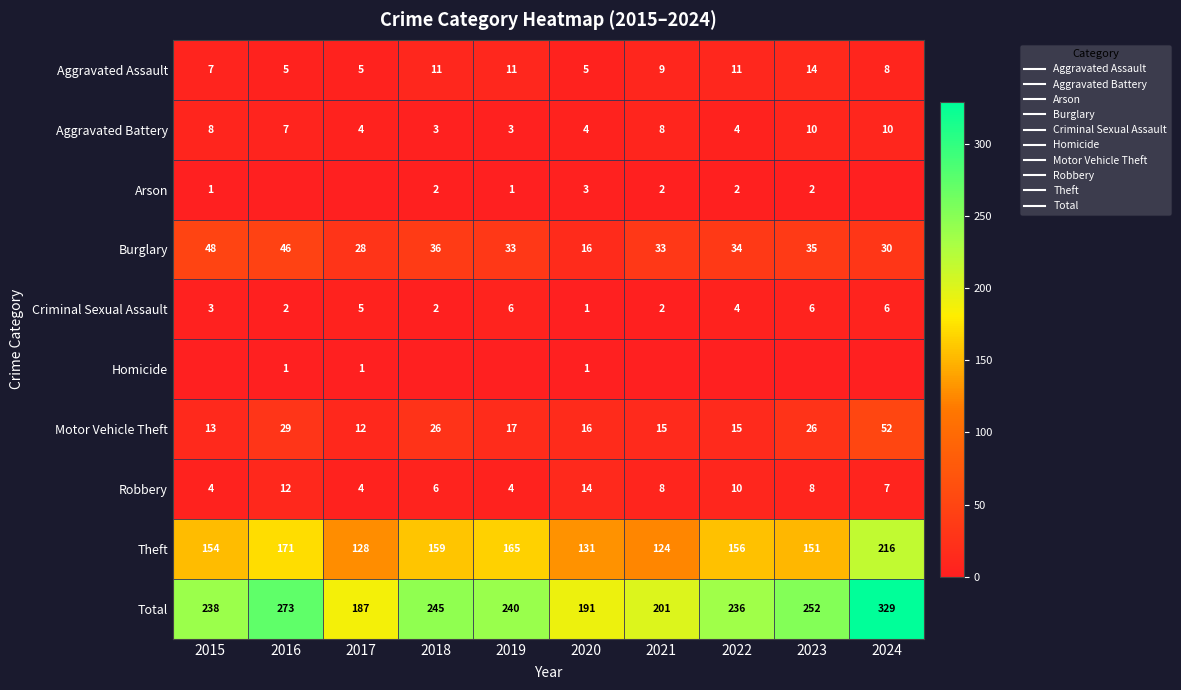

What value does the Robbery series have at 2015?

4